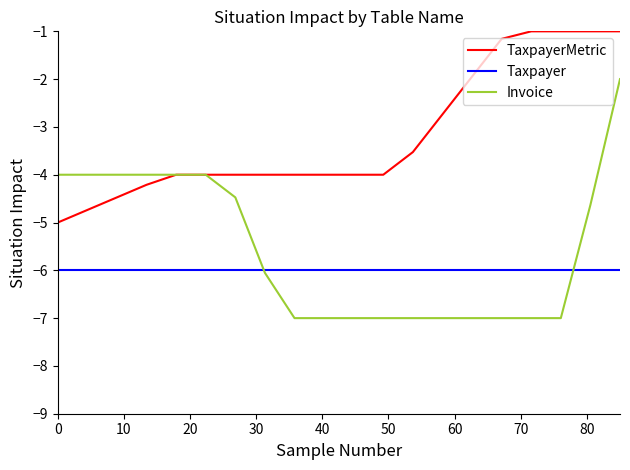

How many lines are shown in the chart?

3